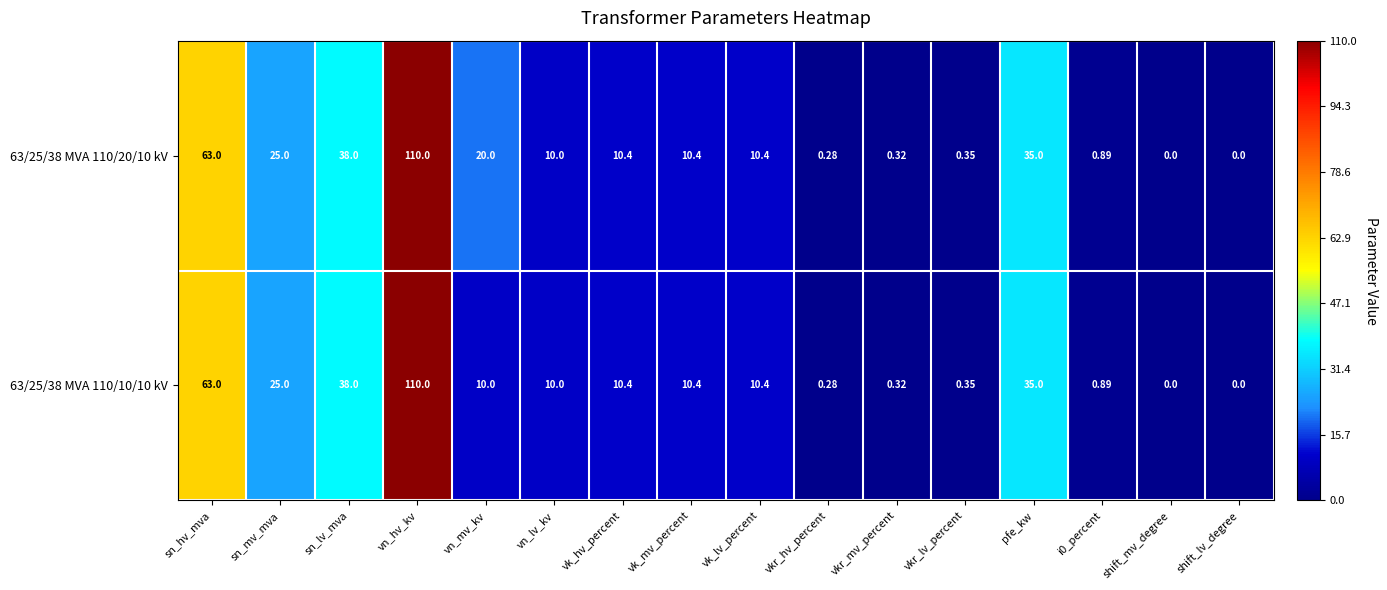

How many values in the 63/25/38 MVA 110/20/10 kV series are below 10?

6